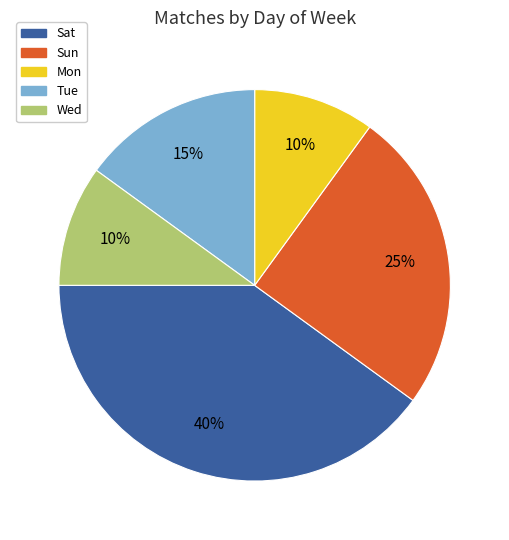

True or false: Tue accounts for 15% of the total.

True